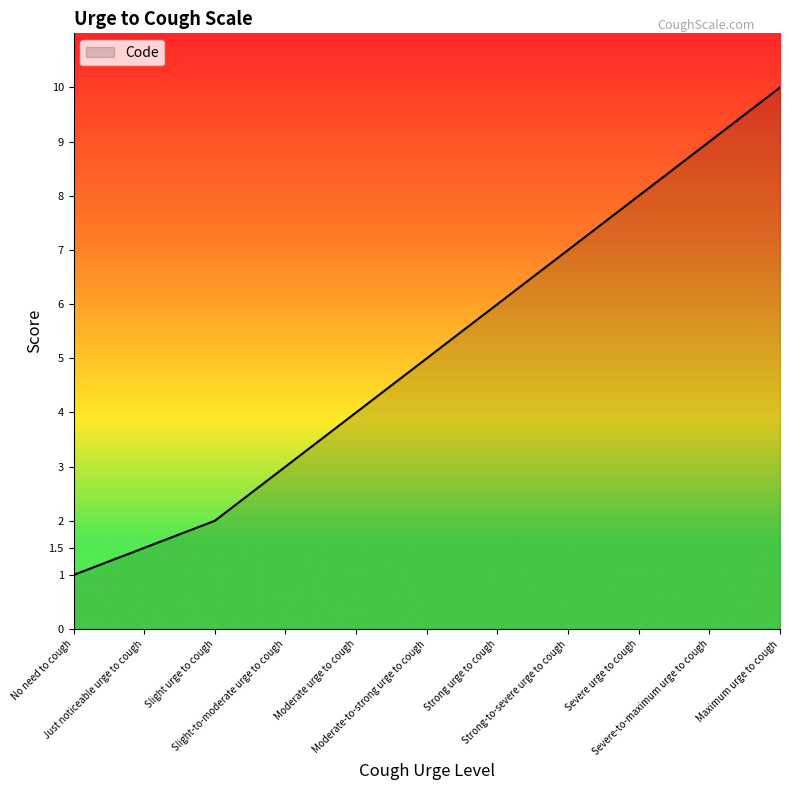

What position from the right is Moderate urge to cough?

7